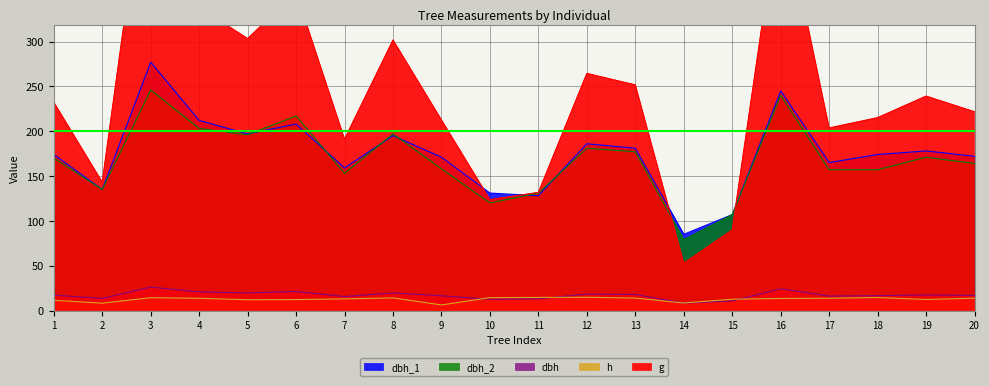

True or false: g and dbh cross at least once.

False